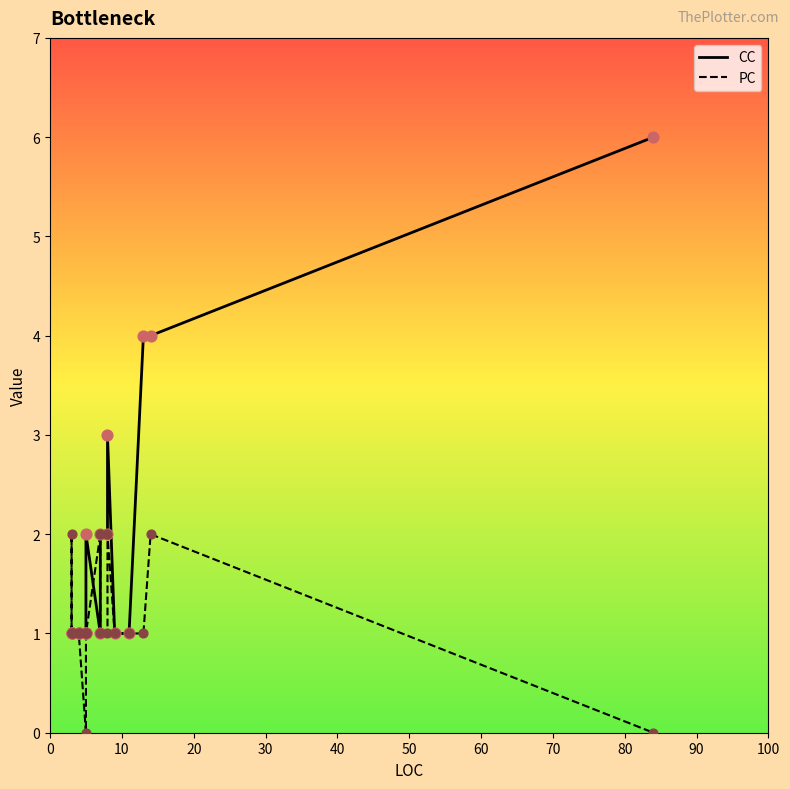

Which series contains the lowest Y value?

PC